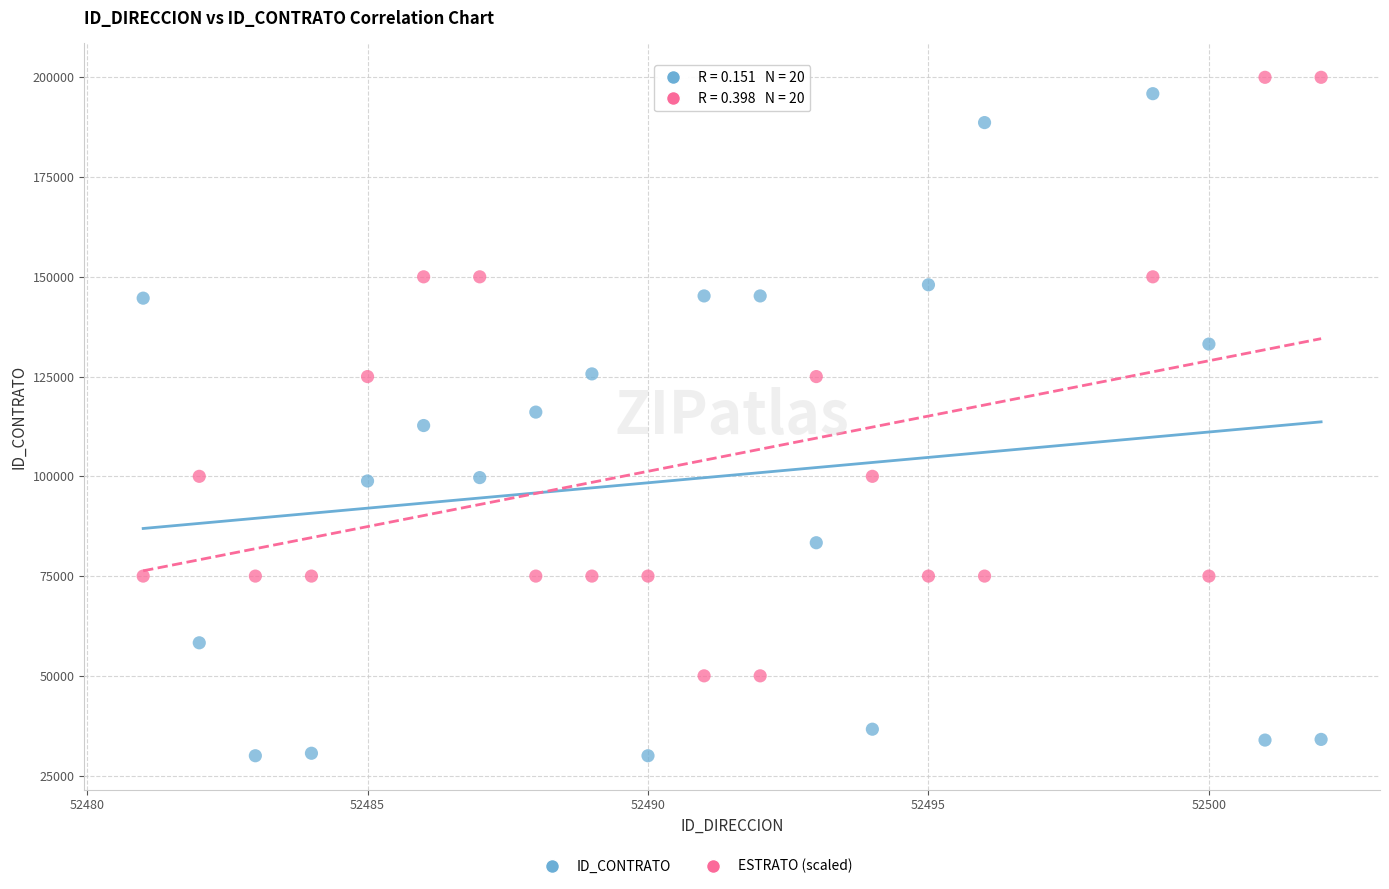

Which series contains the lowest Y value?

ID_CONTRATO